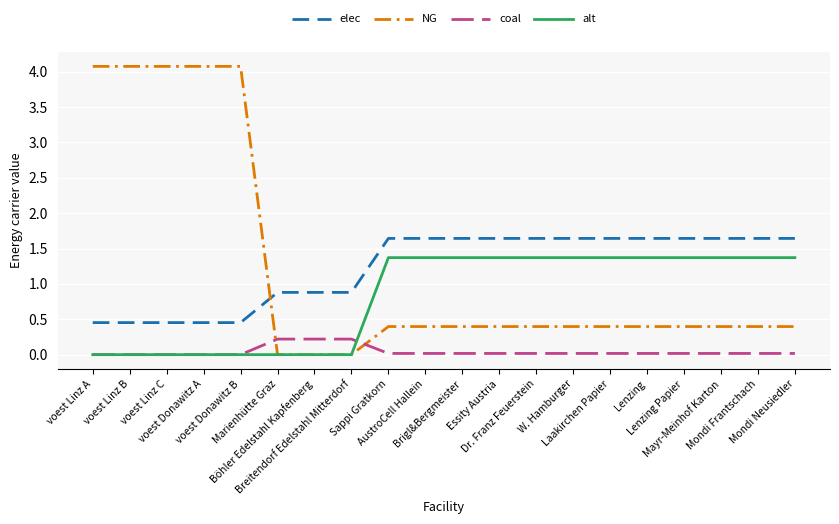

List the series in order of their peak value, lowest first.

coal, alt, elec, NG